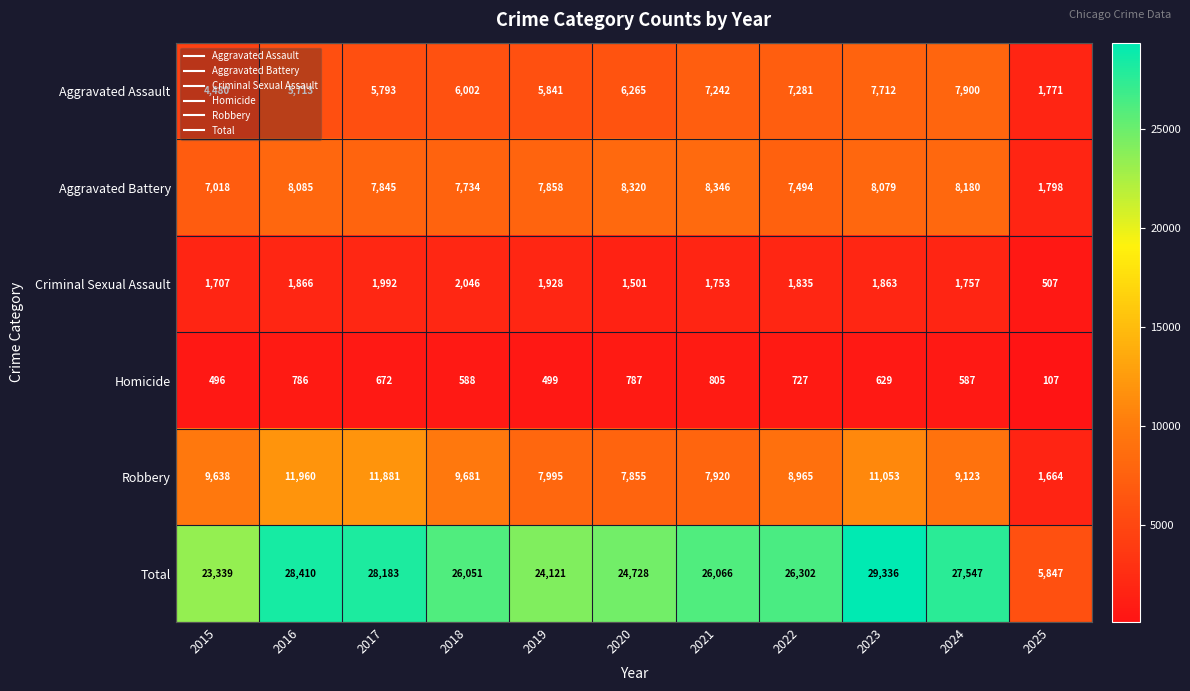

What is the spread (max minus min) of values at 2015?

22843